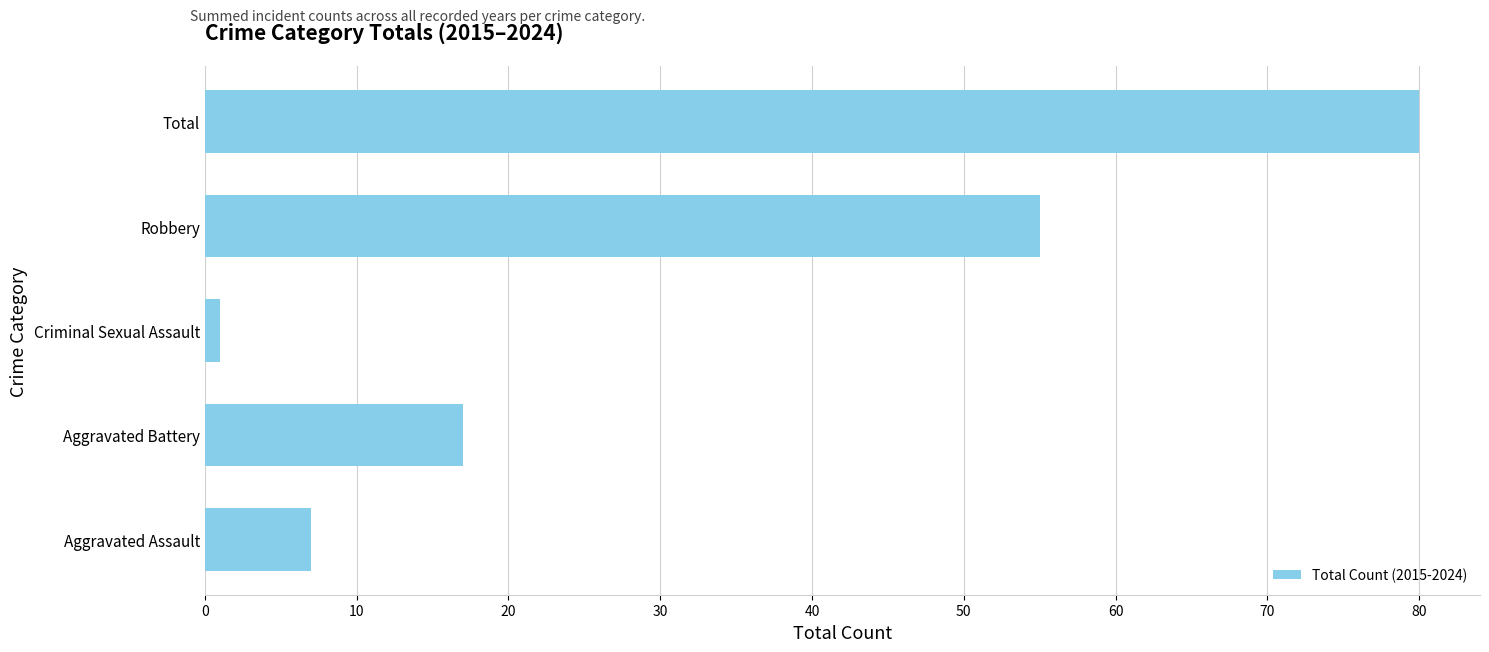

How many categories are shown in the chart?

5